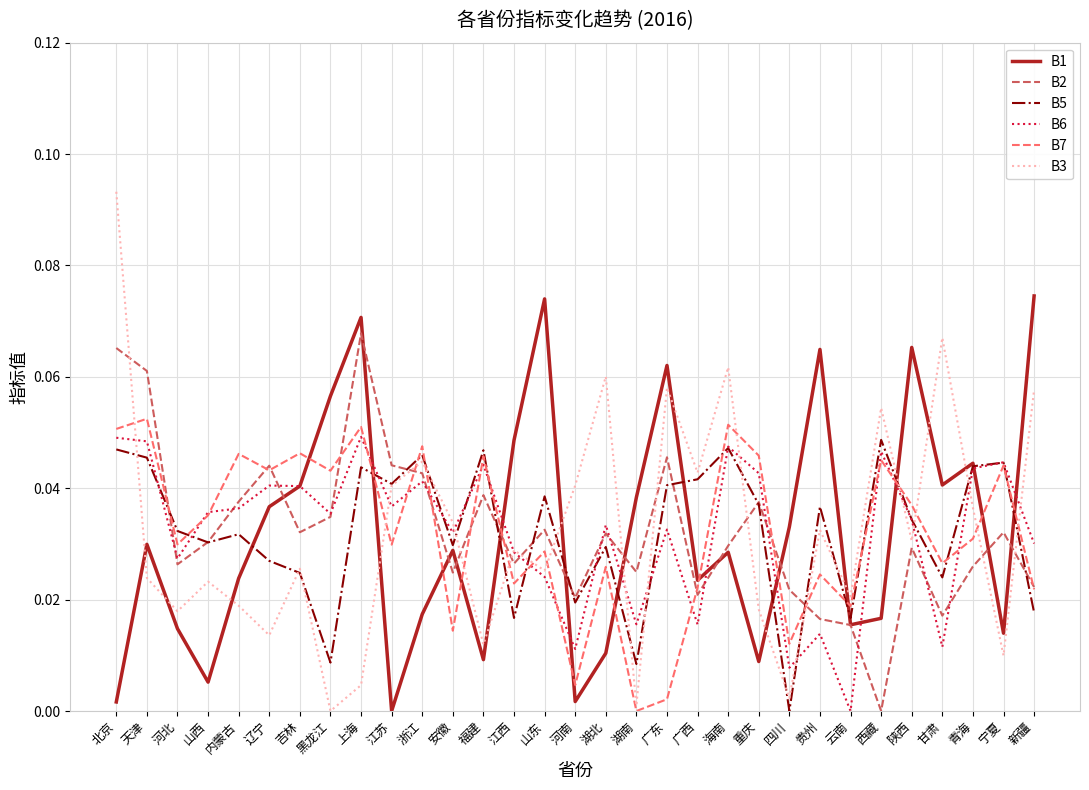

True or false: B1 has more than 0 interior local peaks.

True